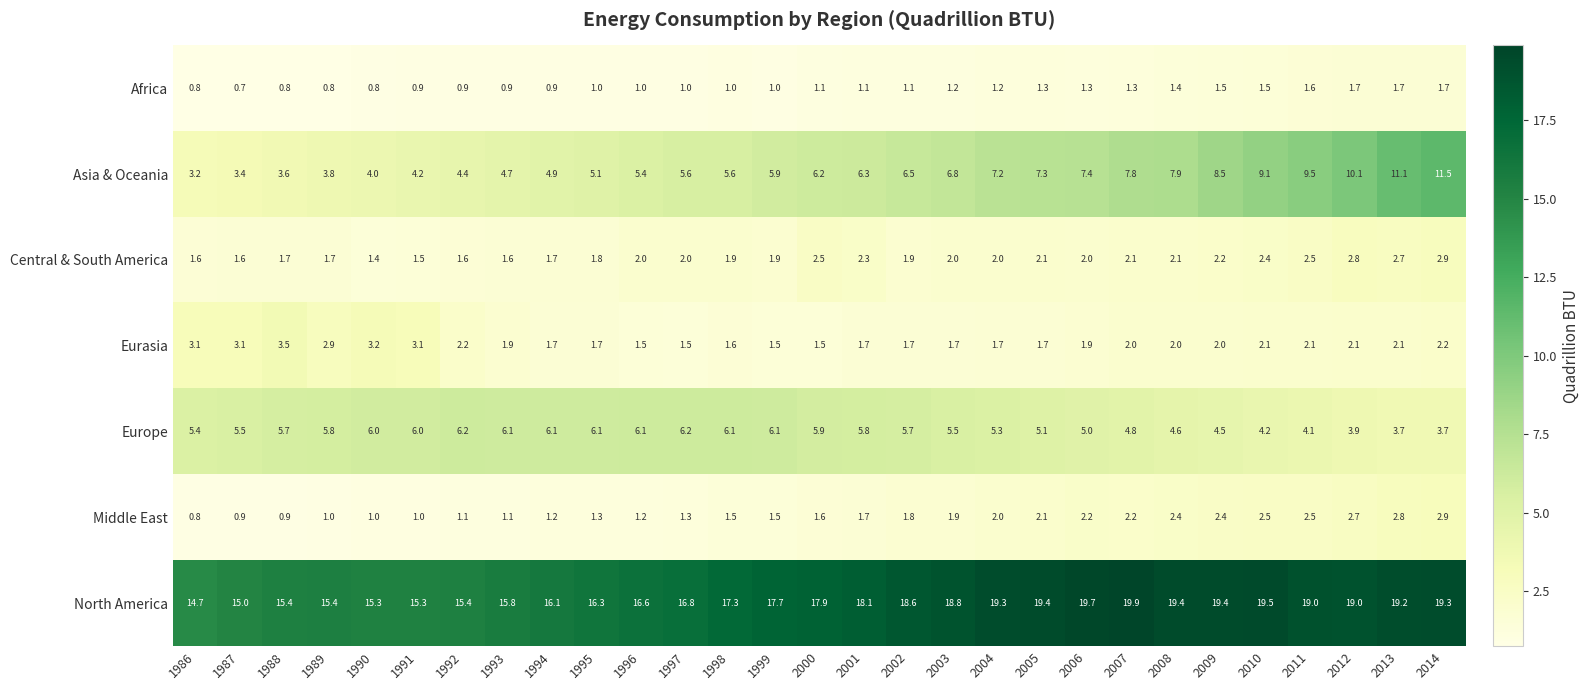

What is the total value across all series at 2010?

41.3